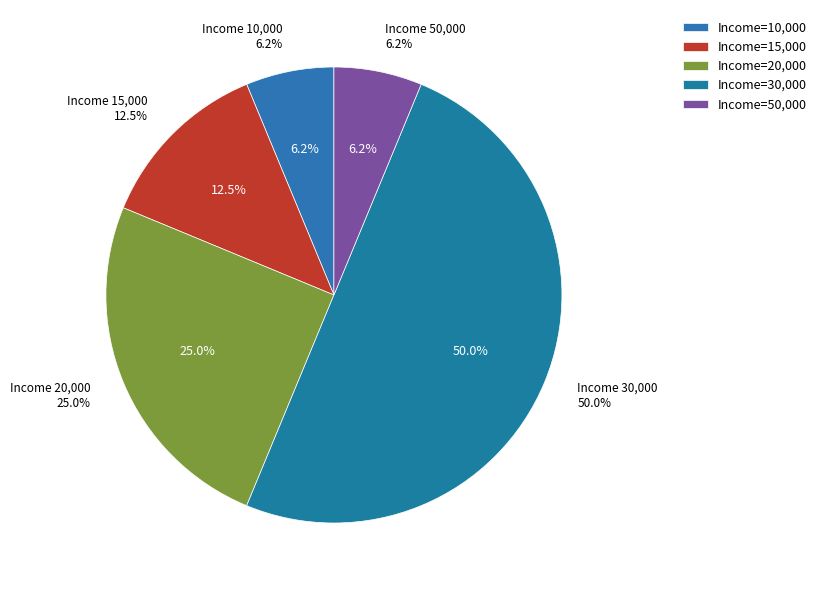

Rank the categories by value from lowest to highest.

10000, 50000, 15000, 20000, 30000